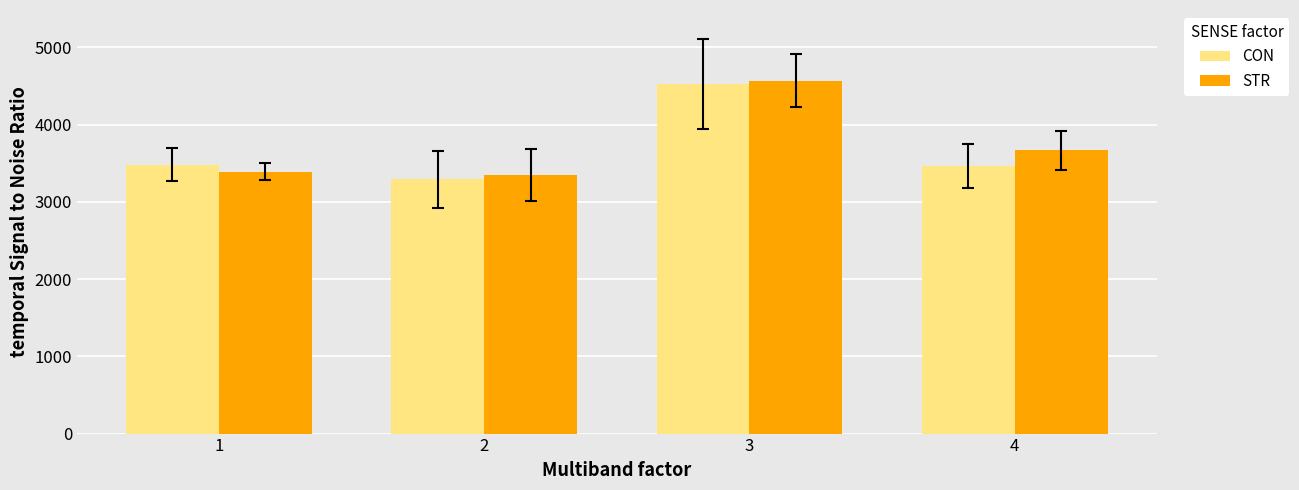

Does the chart contain any negative values?

No